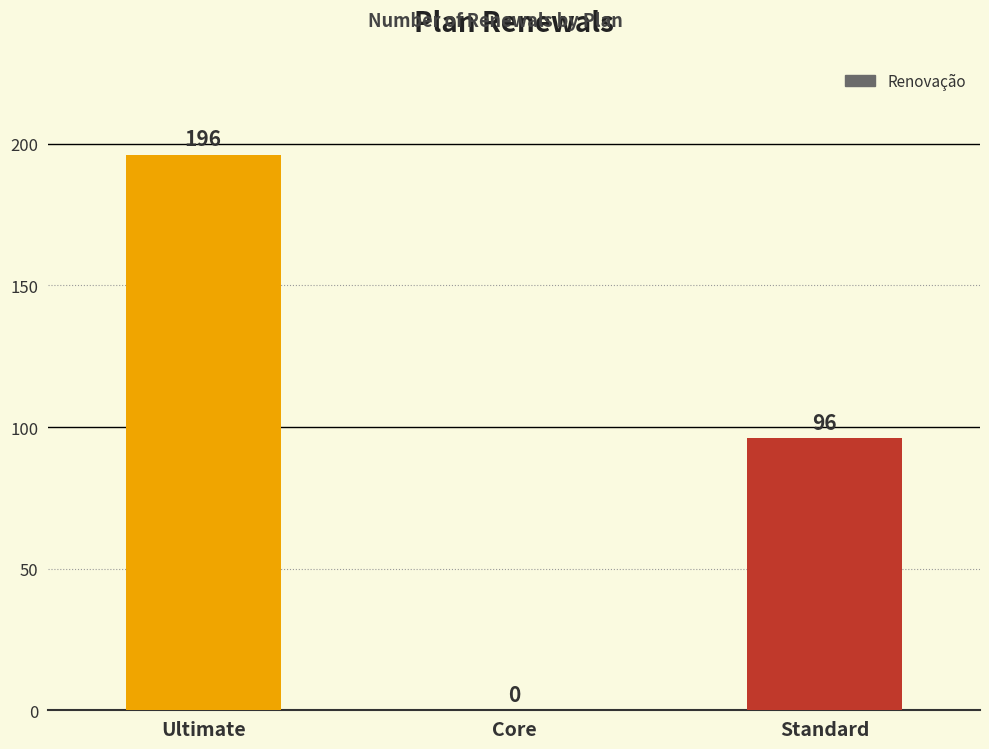

What is the sum of the values at Core and Ultimate?

196